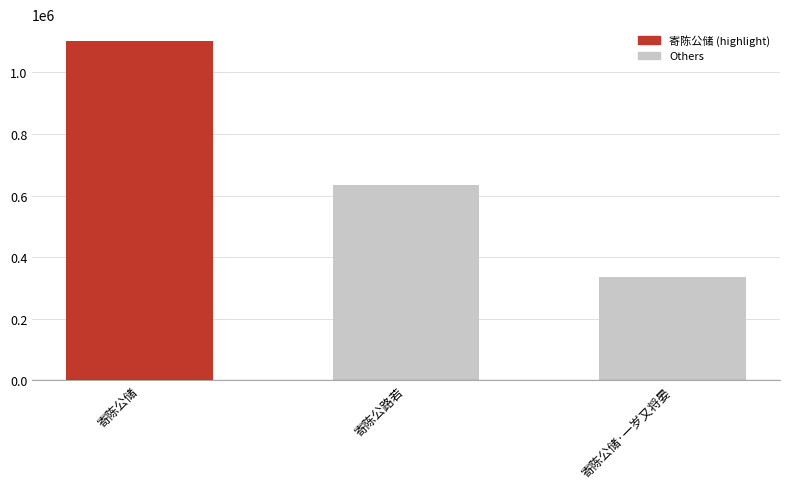

At which label does the data first exceed 632635?

寄陈公储